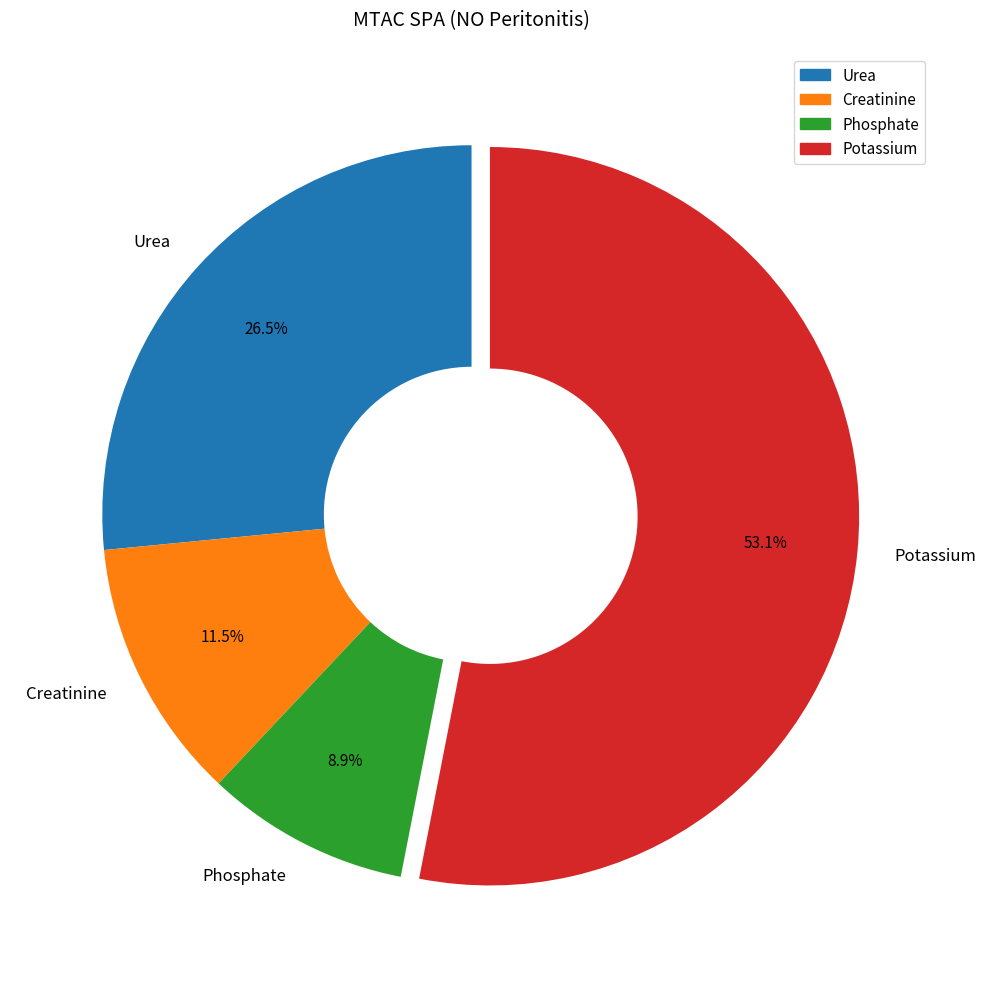

Approximately how many times larger is the value at Urea compared to Phosphate?

3.0